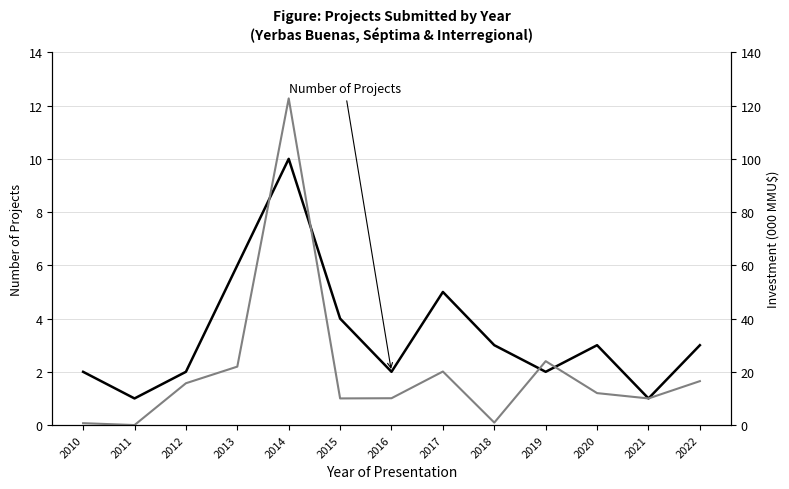

Which series has the widest spread of values?

Total Investment (000 MMU$)